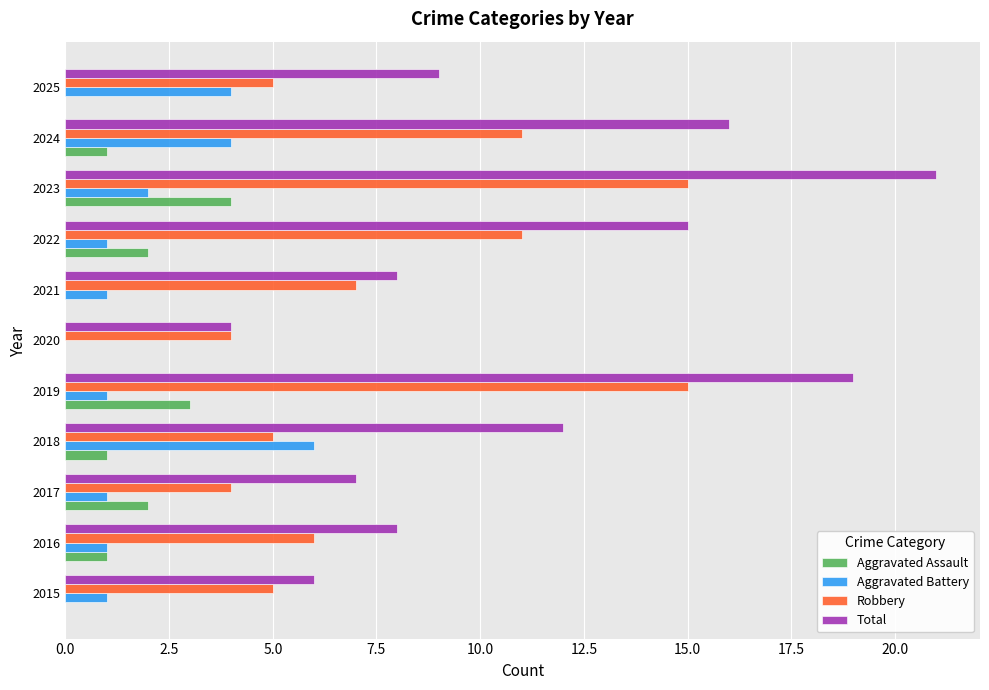

What is the sum of all Aggravated Assault values?

14